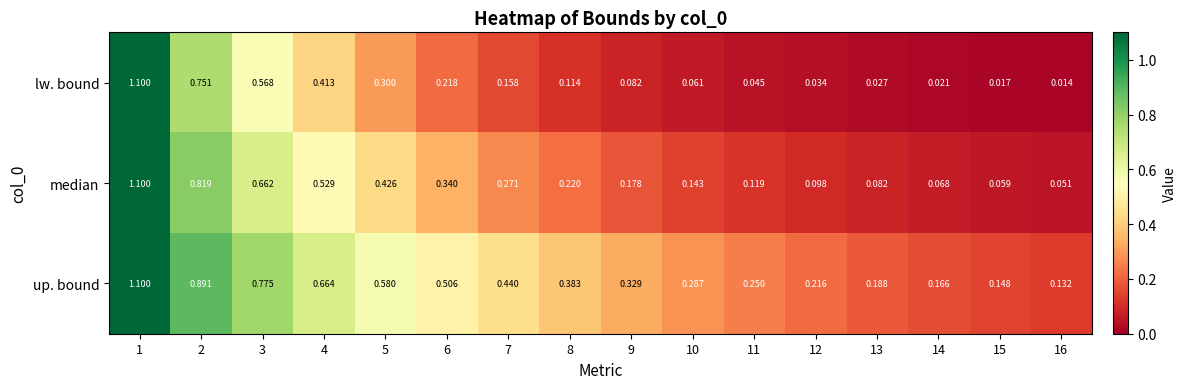

Rank the series by their average value, from lowest to highest.

lw. bound, median, up. bound